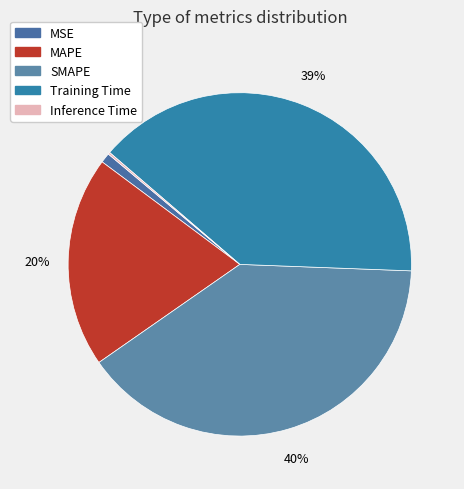

Which category has the smallest portion of the pie?

Inference Time